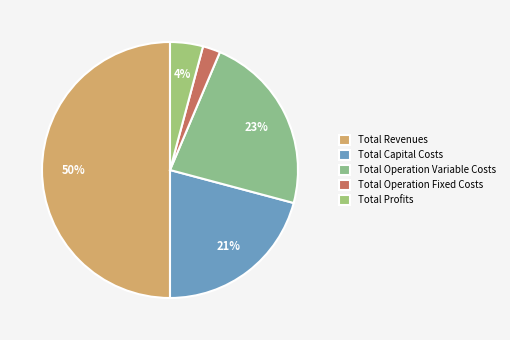

Between Total Revenues and Total Operation Variable Costs, which is larger?

Total Revenues